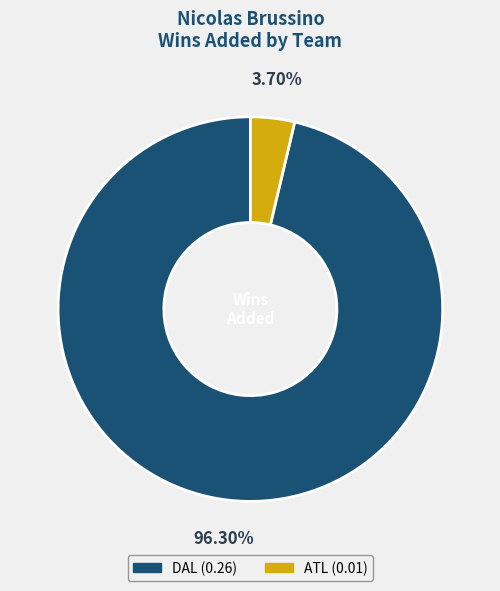

To the nearest percent, what is the combined percentage of ATL and DAL?

100%